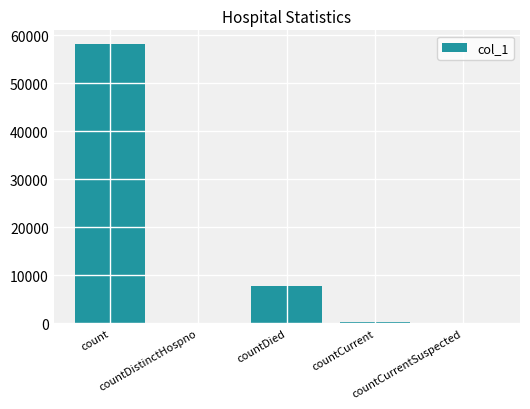

The chart shows a value of -19404 at countDistinctHospno. True or false?

False